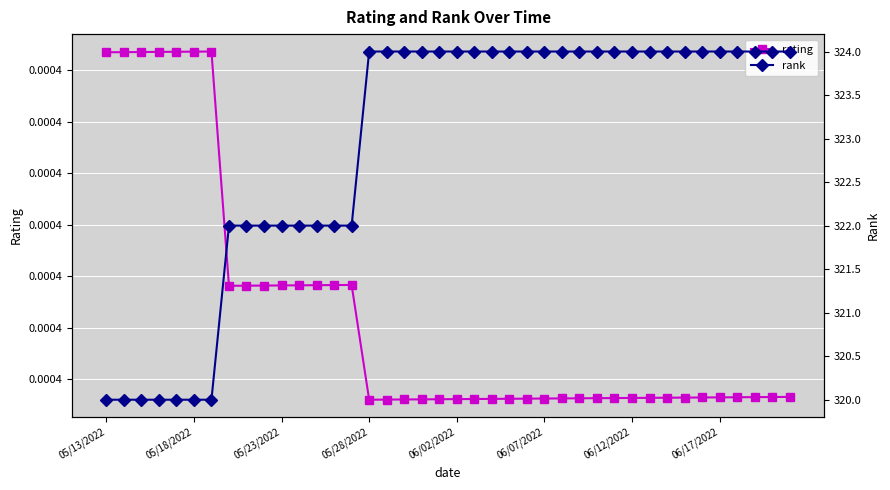

True or false: rating and rank intersect in this chart.

False